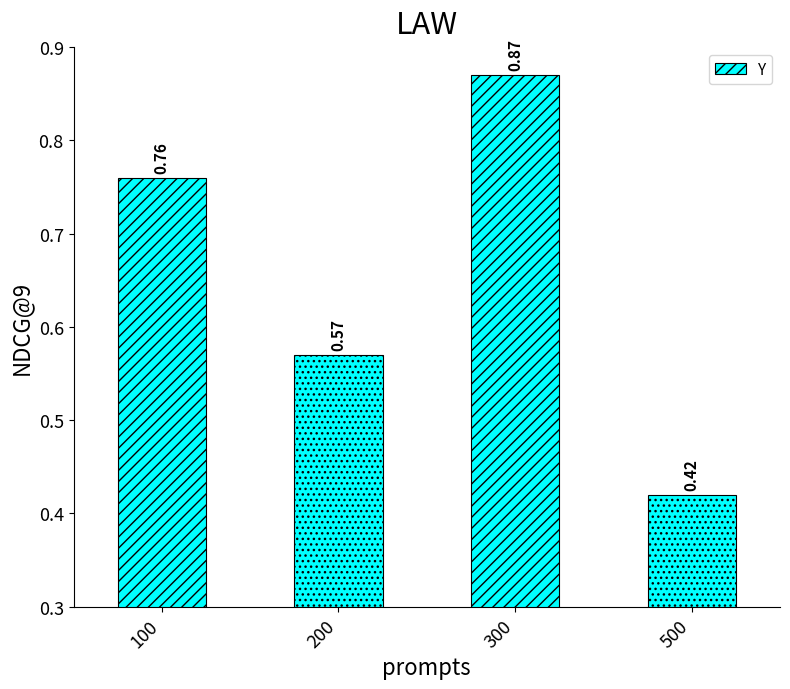

Which has a higher value, 300 or 200?

300